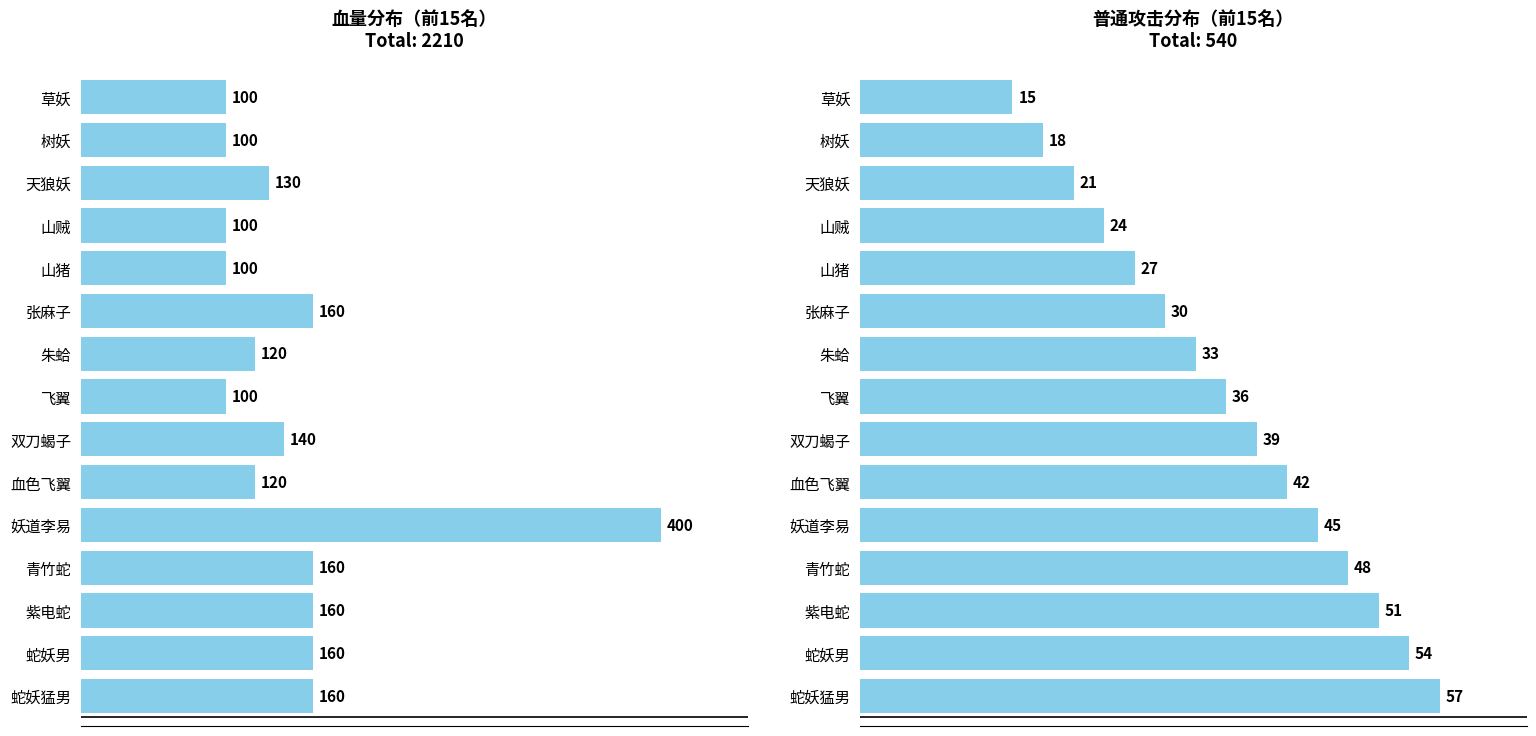

What is the lowest value of the 血量 series?

100